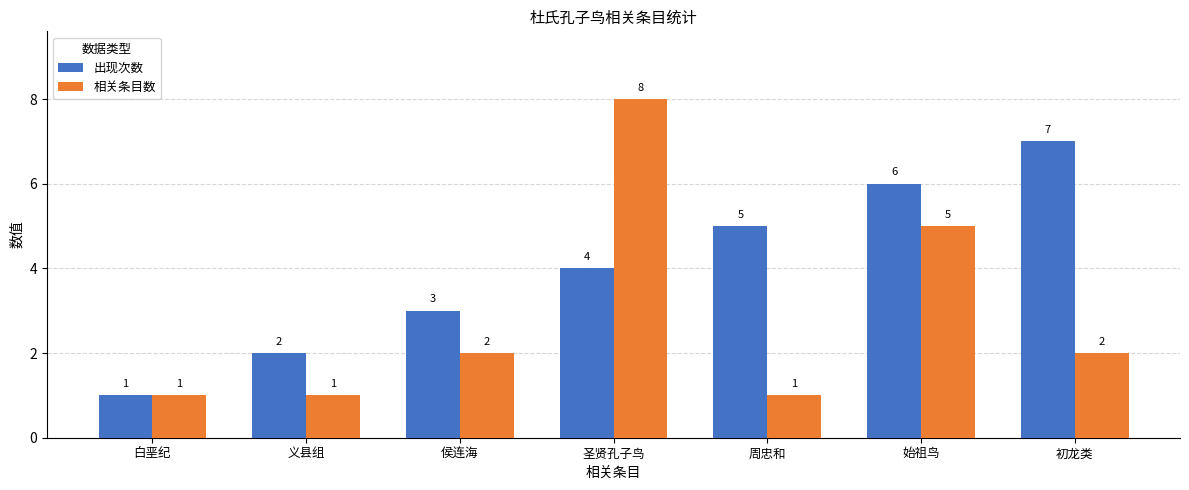

How many 相关条目数 values are between 1 and 5?

6